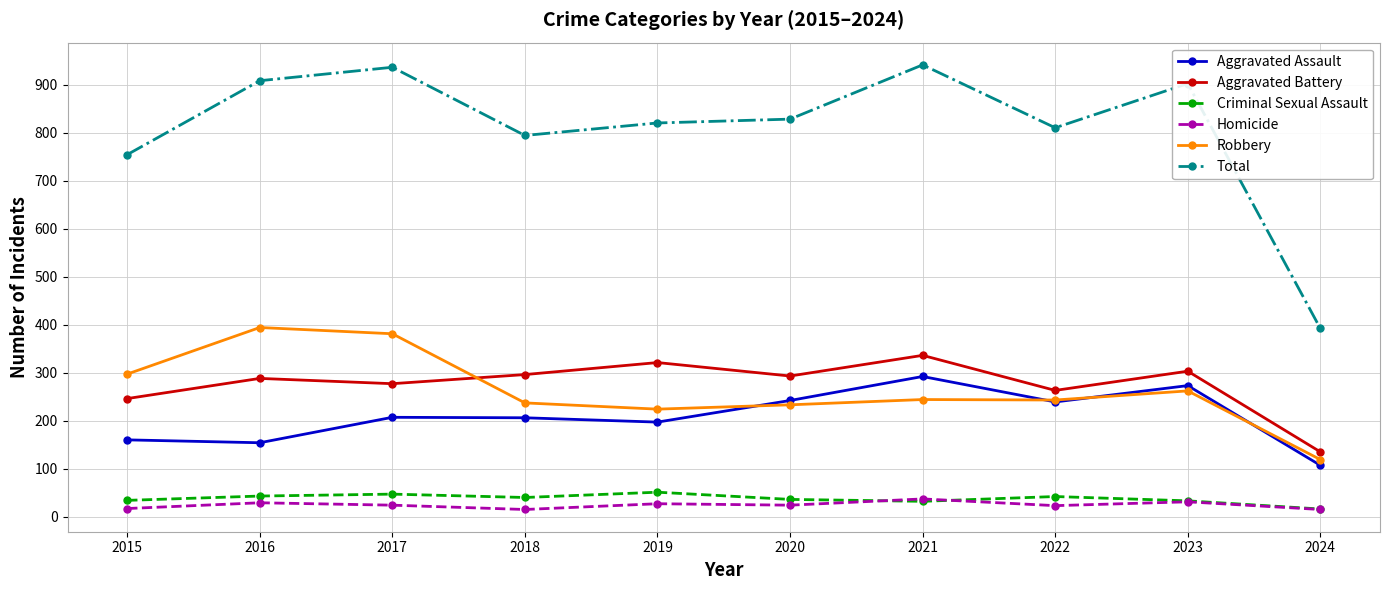

How many interior local valleys does the Aggravated Battery series have?

3